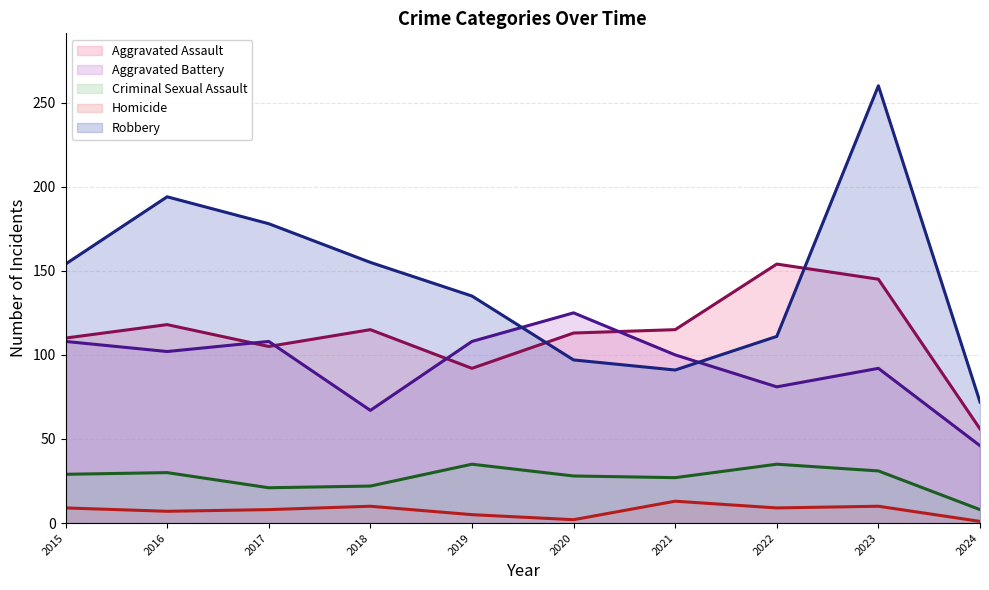

The Robbery series shows 232 at 2017. True or false?

False